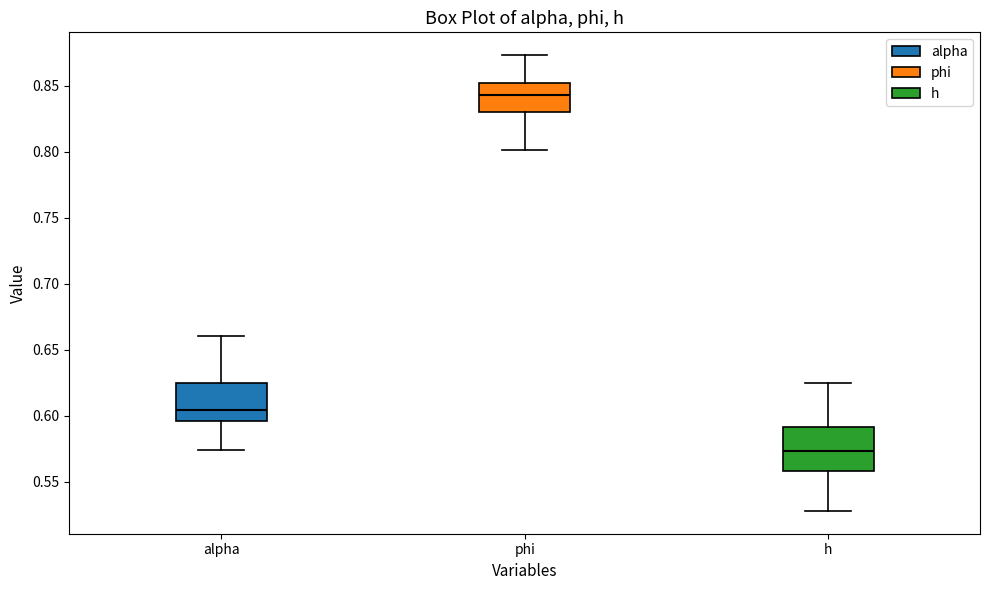

Reading left to right, transcribe this box plot: for each box, give where its median line is, the range the box spans, and where its two whiskers end, as read against the y-axis. The values are not printed on the chart, so give them approximately, as read against the axis.

alpha: median 0.605, box 0.595 to 0.625, whiskers 0.575 to 0.660
phi: median 0.845, box 0.830 to 0.850, whiskers 0.800 to 0.875
h: median 0.575, box 0.560 to 0.590, whiskers 0.530 to 0.625